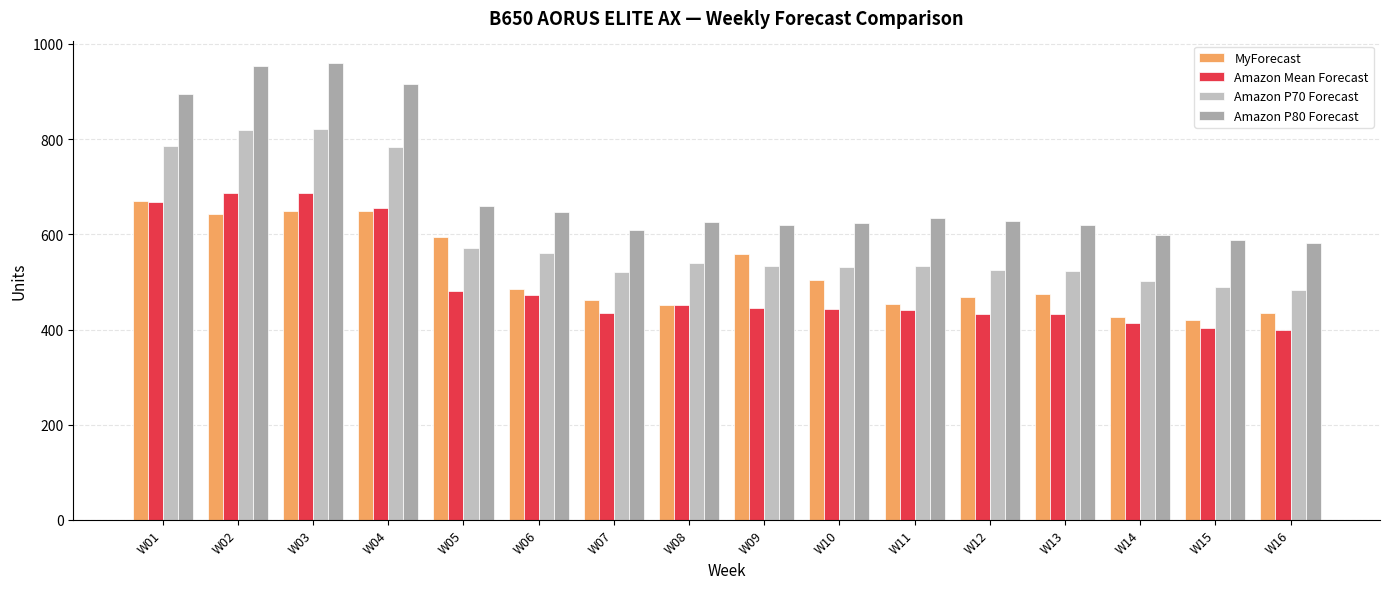

Count the number of data series in this chart.

4